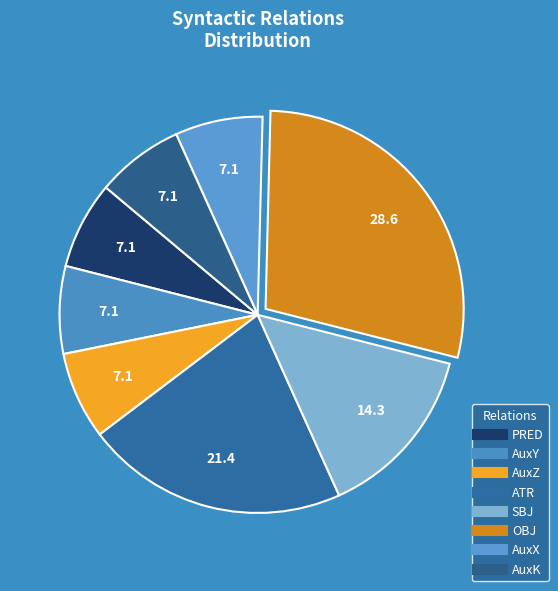

Is the sum of ATR and AuxZ greater than half?

No